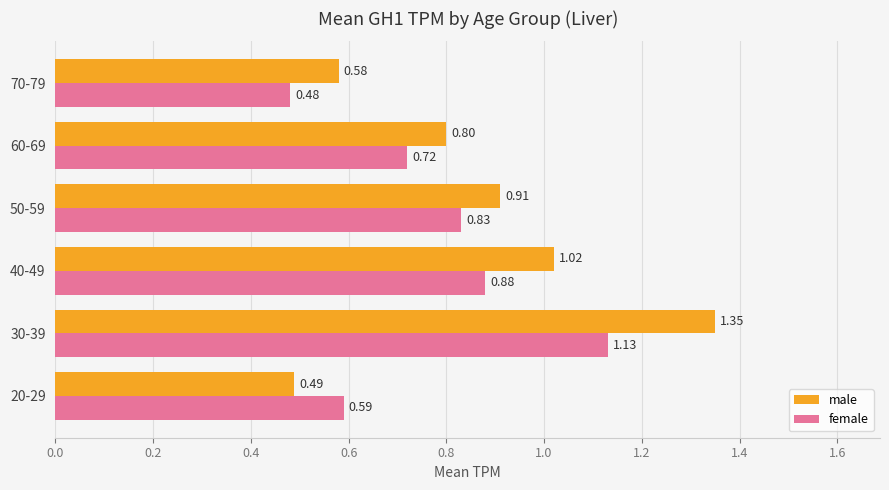

Between 40-49 and 50-59, which series saw the biggest shift?

male